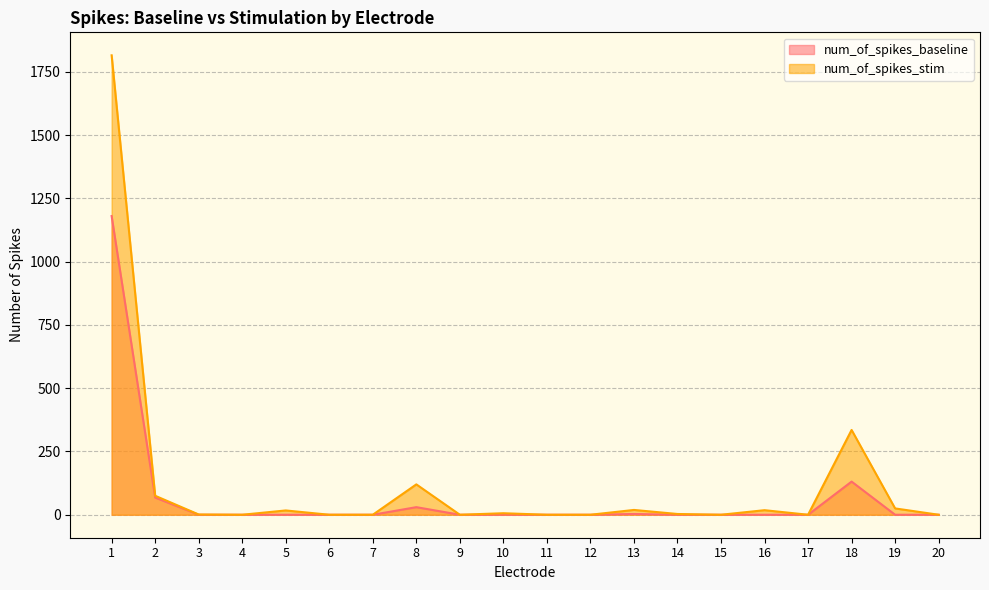

What is the sum of the num_of_spikes_stim values at 19 and 6?

25